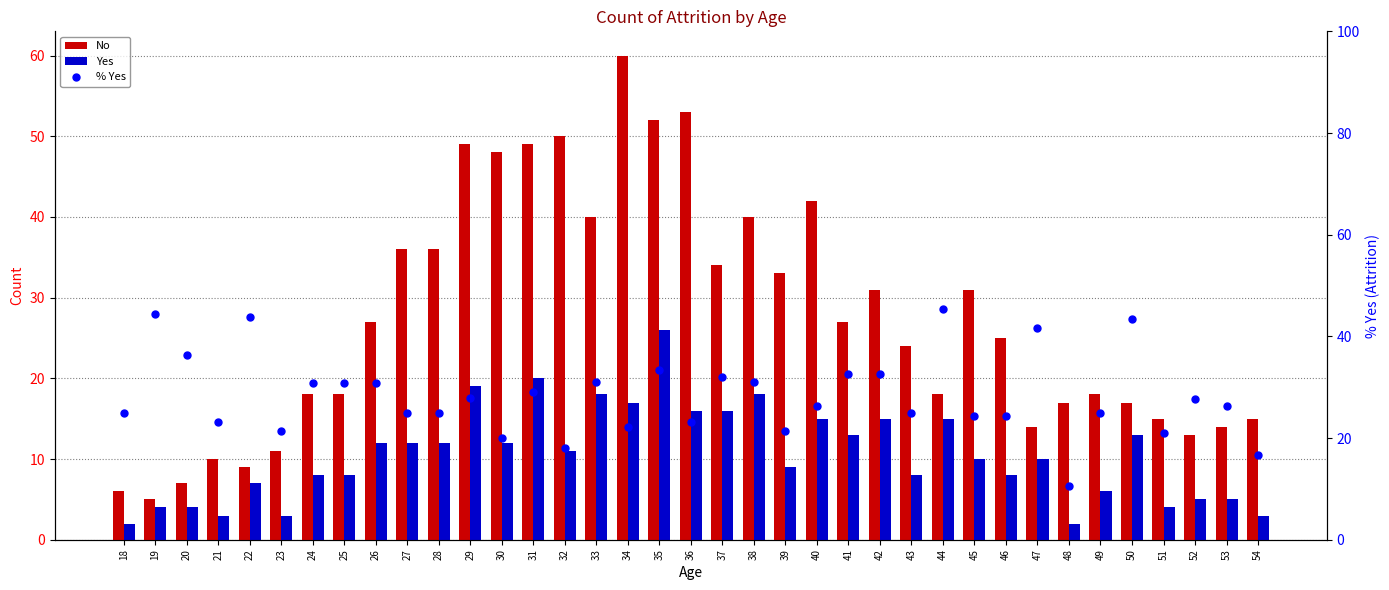

Reading left to right, what are all the values shown in this chart?

No: 18=6.0	19=5.0	20=7.0	21=10.0	22=9.0	23=11.0	24=18.0	25=18.0	26=27.0	27=36.0	28=36.0	29=49.0	30=48.0	31=49.0	32=50.0	33=40.0	34=60.0	35=52.0	36=53.0	37=34.0	38=40.0	39=33.0	40=42.0	41=27.0	42=31.0	43=24.0	44=18.0	45=31.0	46=25.0	47=14.0	48=17.0	49=18.0	50=17.0	51=15.0	52=13.0	53=14.0	54=15.0
Yes: 18=2.0	19=4.0	20=4.0	21=3.0	22=7.0	23=3.0	24=8.0	25=8.0	26=12.0	27=12.0	28=12.0	29=19.0	30=12.0	31=20.0	32=11.0	33=18.0	34=17.0	35=26.0	36=16.0	37=16.0	38=18.0	39=9.0	40=15.0	41=13.0	42=15.0	43=8.0	44=15.0	45=10.0	46=8.0	47=10.0	48=2.0	49=6.0	50=13.0	51=4.0	52=5.0	53=5.0	54=3.0
% Yes: 18=25.0	19=44.4	20=36.4	21=23.1	22=43.8	23=21.4	24=30.8	25=30.8	26=30.8	27=25.0	28=25.0	29=27.9	30=20.0	31=29.0	32=18.0	33=31.0	34=22.1	35=33.3	36=23.2	37=32.0	38=31.0	39=21.4	40=26.3	41=32.5	42=32.6	43=25.0	44=45.5	45=24.4	46=24.2	47=41.7	48=10.5	49=25.0	50=43.3	51=21.1	52=27.8	53=26.3	54=16.7